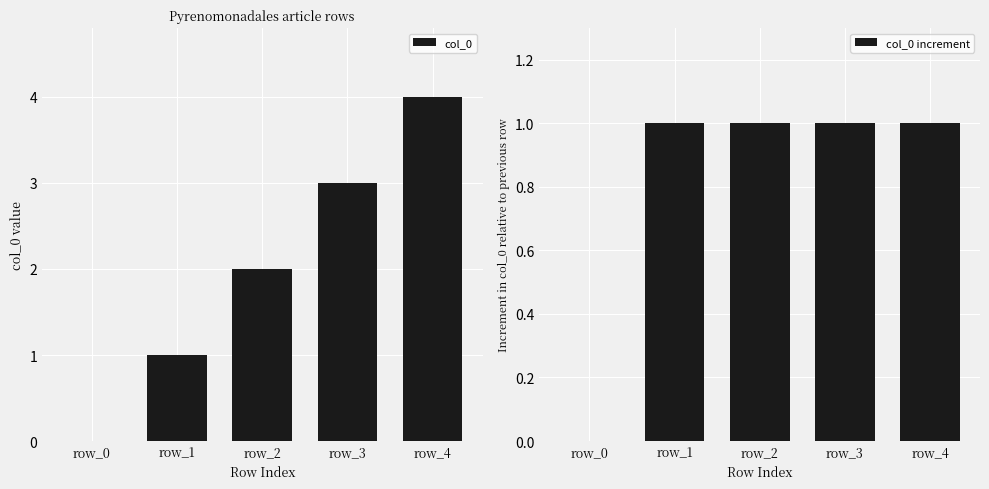

How many bars are there in total?

10